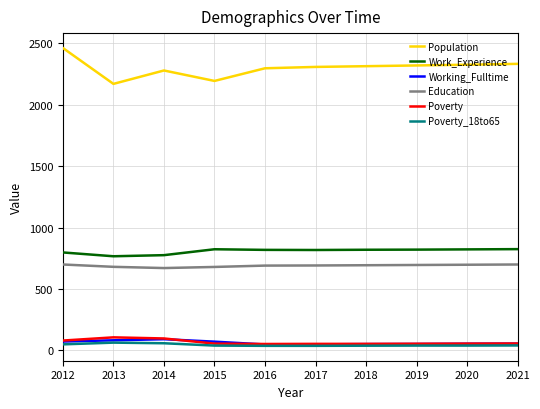

The Work_Experience series shows 823 at 2015. True or false?

True